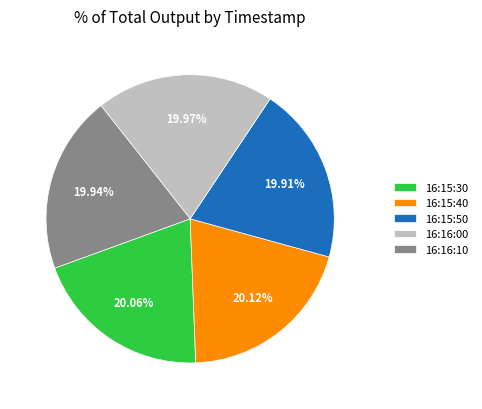

Is the sum of 16:16:00 and 16:15:50 greater than half?

No